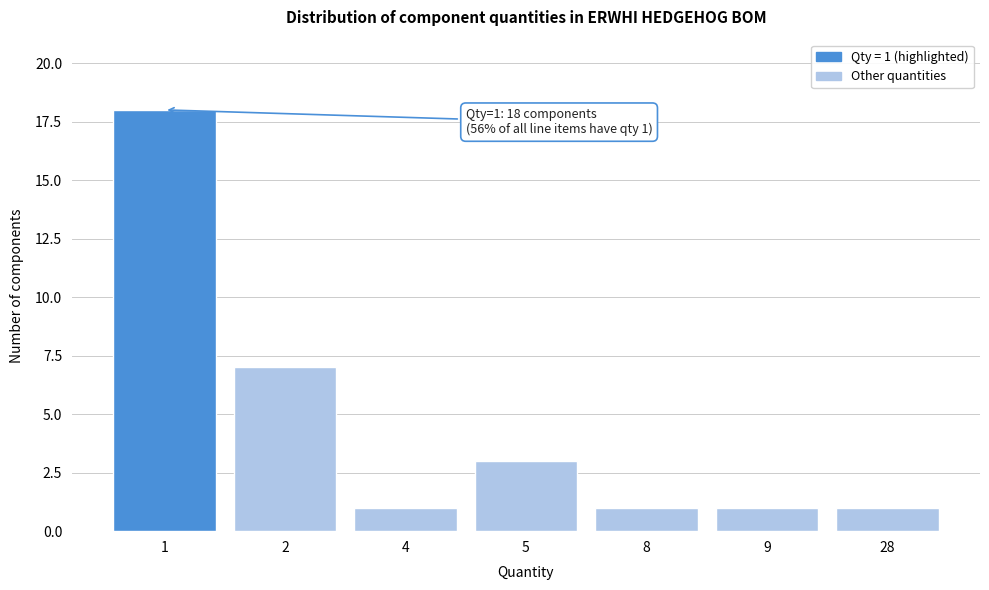

Reading left to right, transcribe all the data shown in this chart.

18	7	1	3	1	1	1